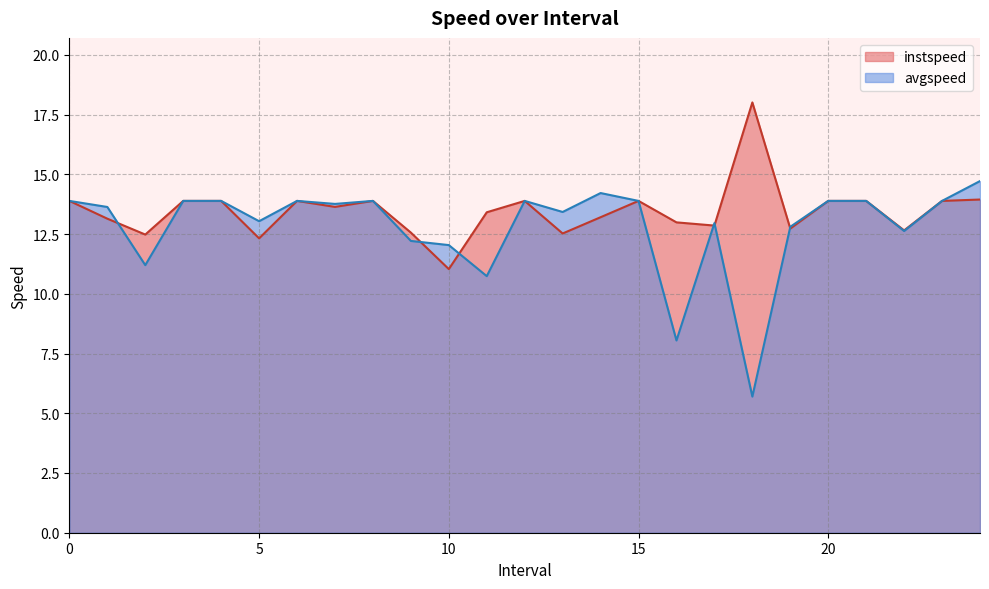

Between 0 and 7.0, which series saw the biggest shift?

instspeed